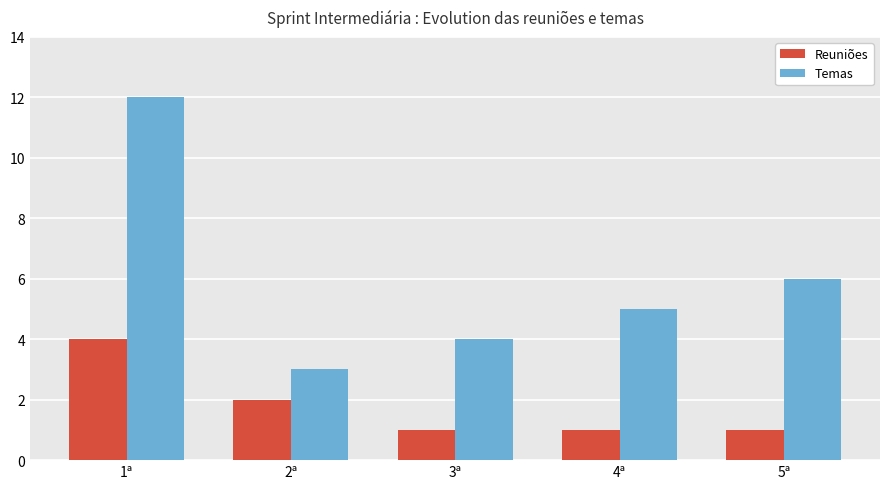

Is it true that Reuniões equals 1 at 4ª?

True